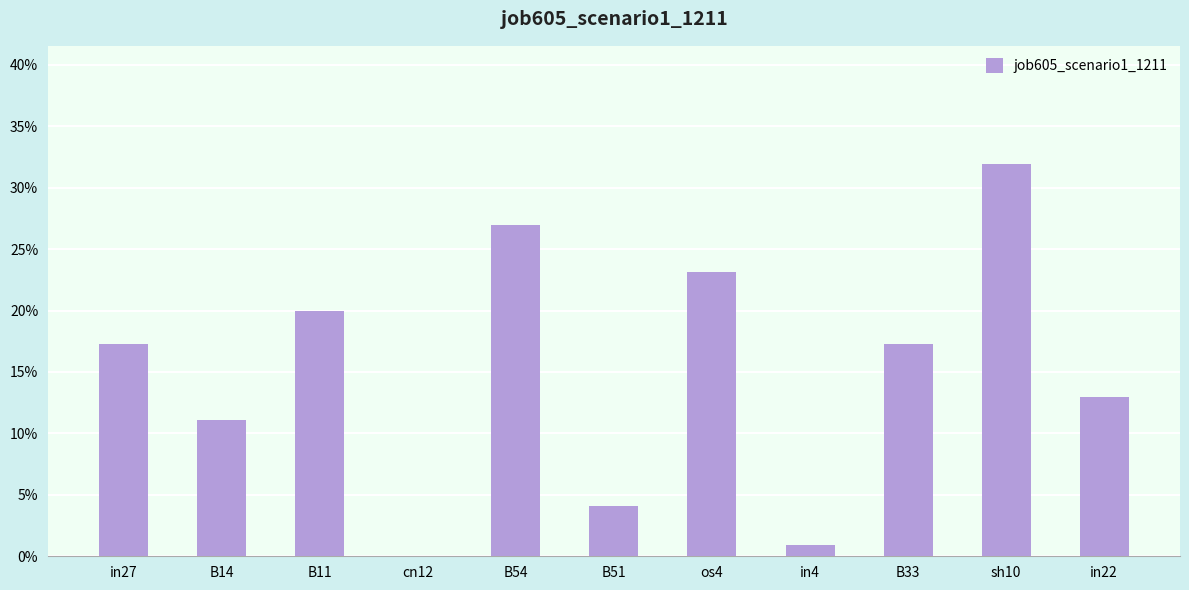

The chart shows a value of 0.1 at B14. True or false?

False